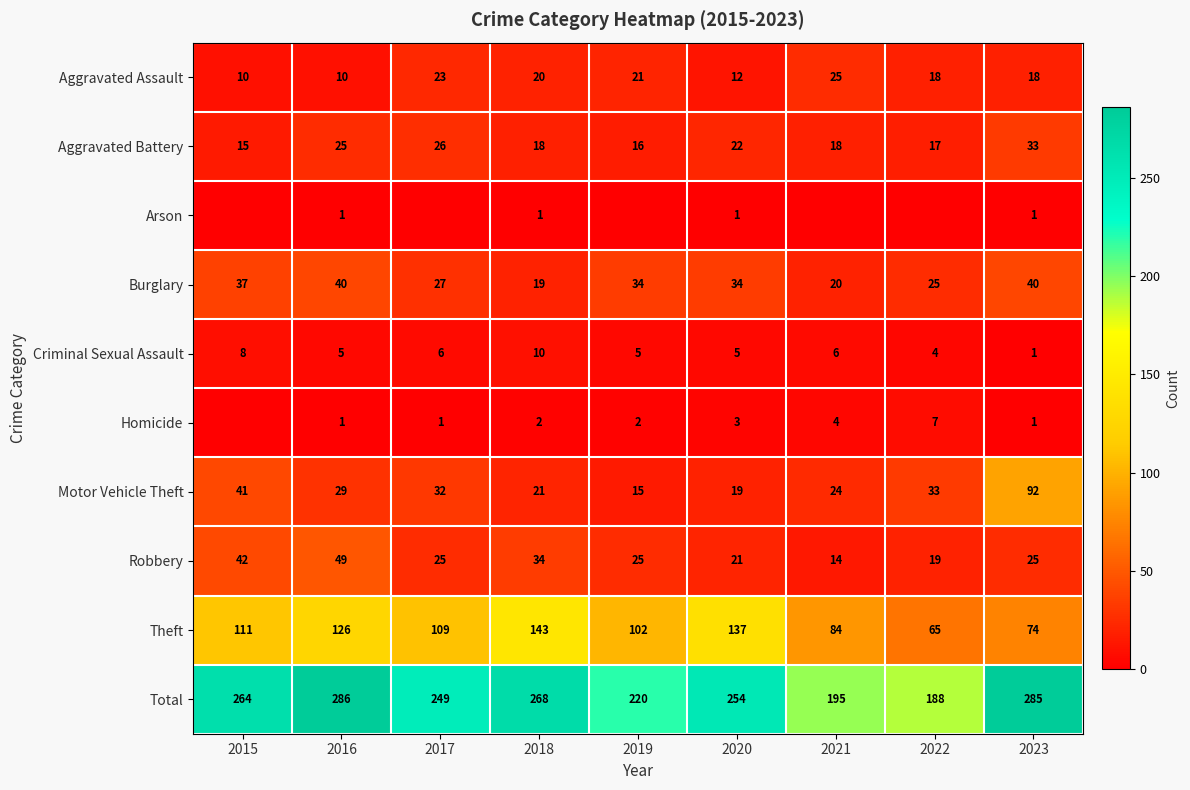

Which category has the lowest value in the Total series?

2022